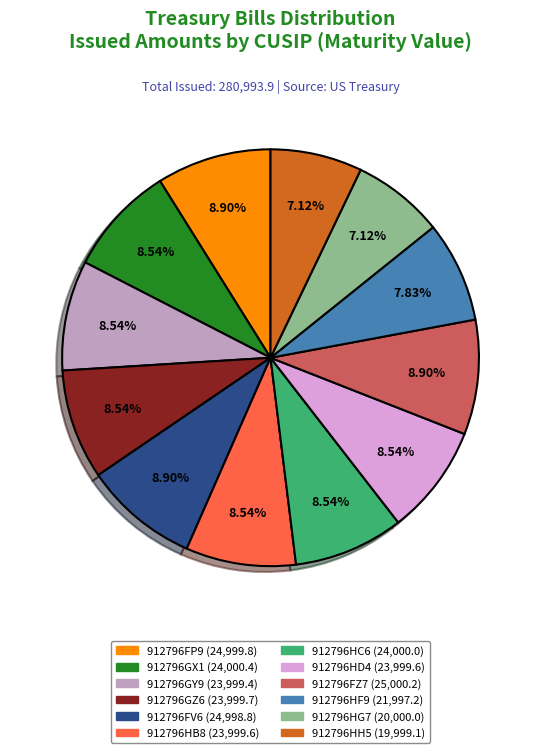

To the nearest percent, what portion does 912796FV6 represent?

9%